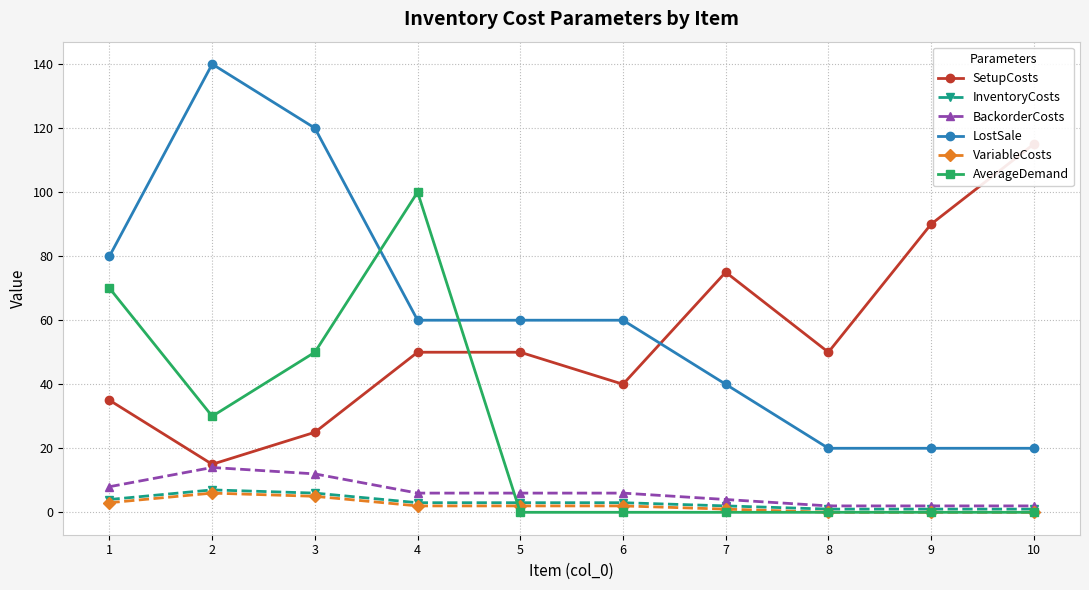

Reading left to right, extract all data points from this chart.

SetupCosts: 35	15	25	50	50	40	75	50	90	115
InventoryCosts: 4	7	6	3	3	3	2	1	1	1
BackorderCosts: 8	14	12	6	6	6	4	2	2	2
LostSale: 80	140	120	60	60	60	40	20	20	20
VariableCosts: 3	6	5	2	2	2	1	0	0	0
AverageDemand: 70	30	50	100	0	0	0	0	0	0